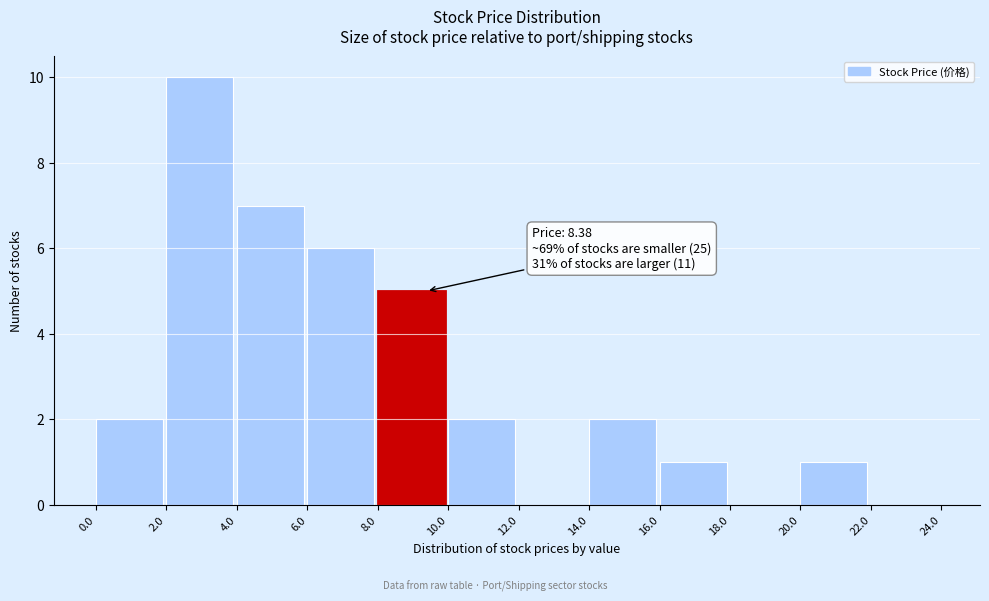

Which range on the x-axis has the tallest bar?

2.0 to 4.0